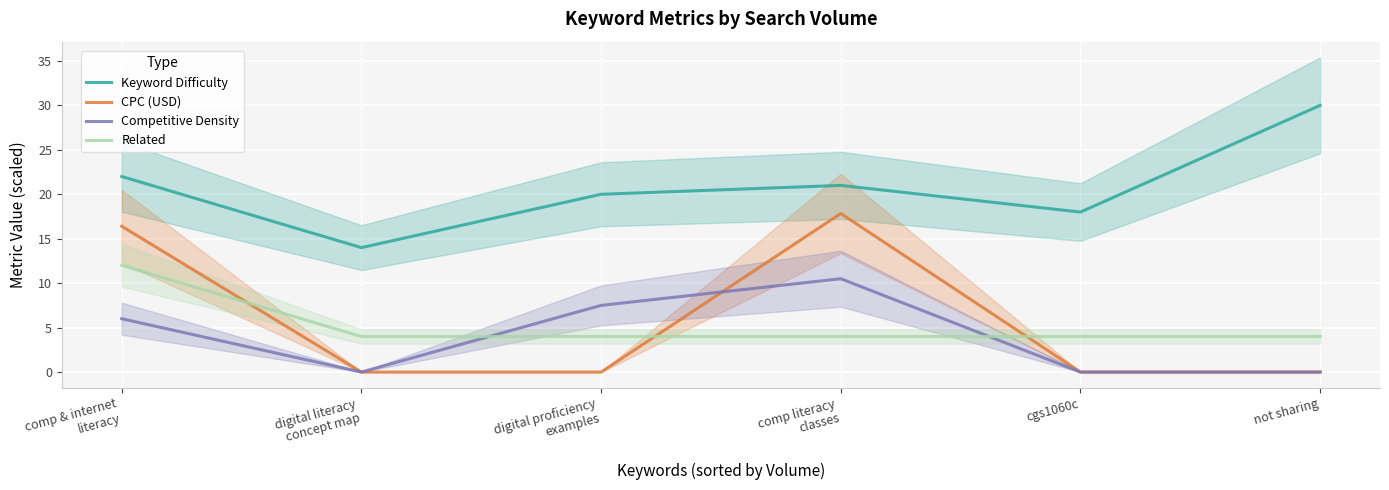

What is the average value of the CPC (USD) series?

5.7